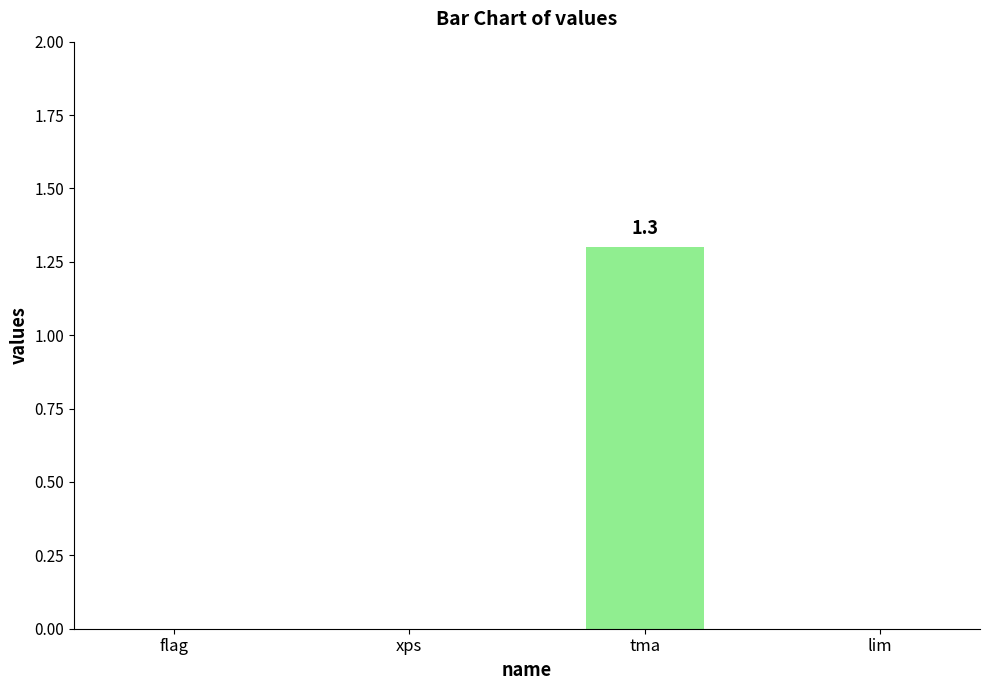

At which category does the chart reach its peak across all series?

tma